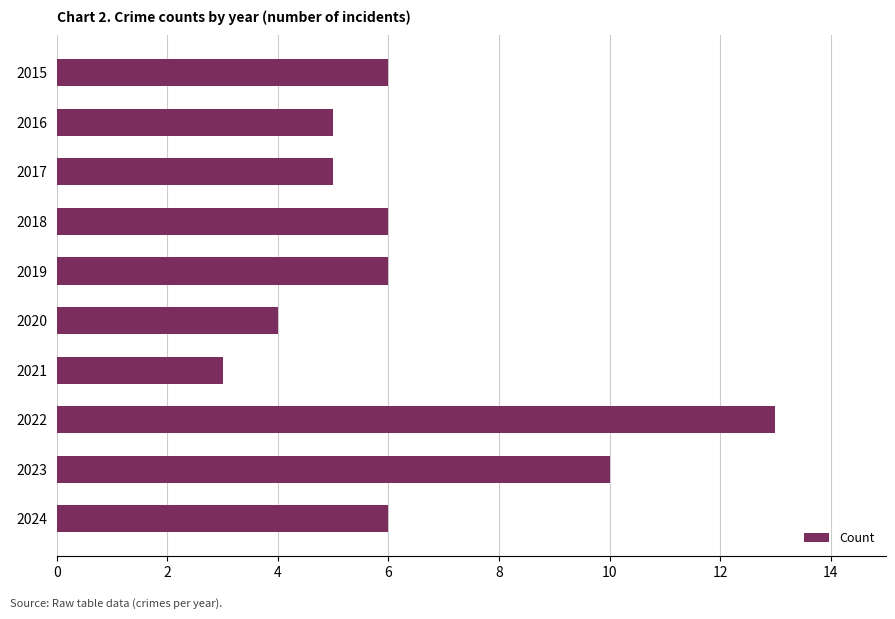

How many values are between 5 and 6?

6